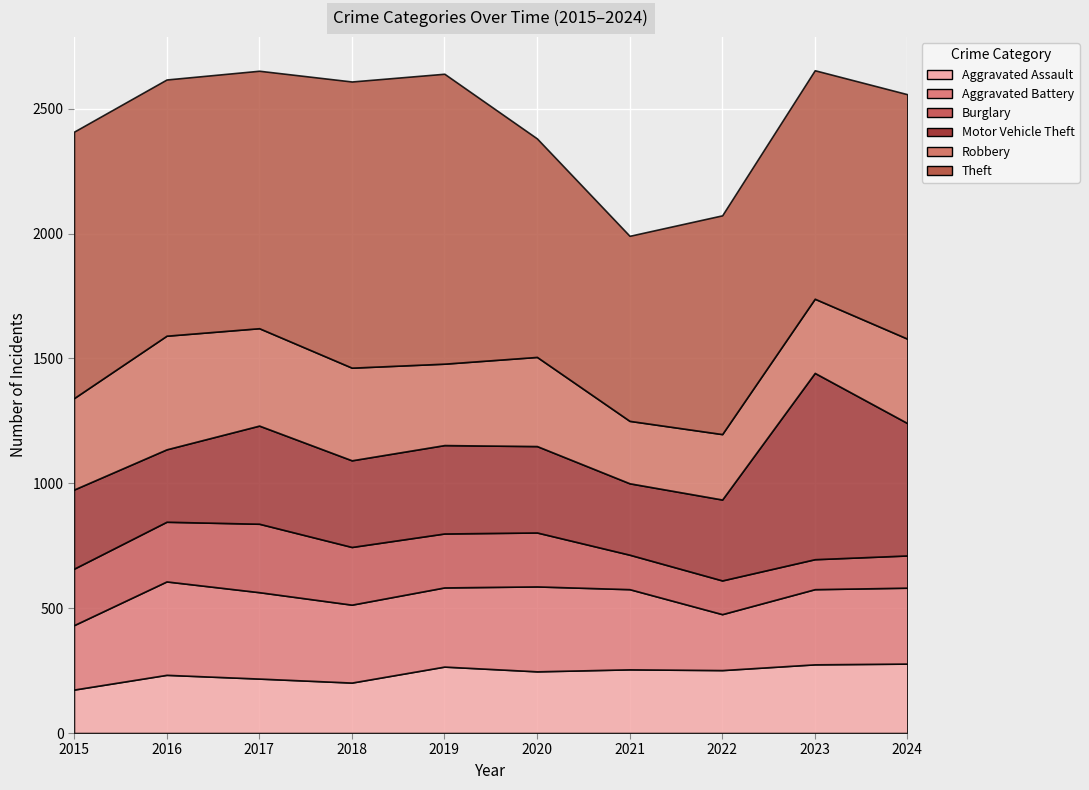

How many values in the Aggravated Battery series exceed 317?

4